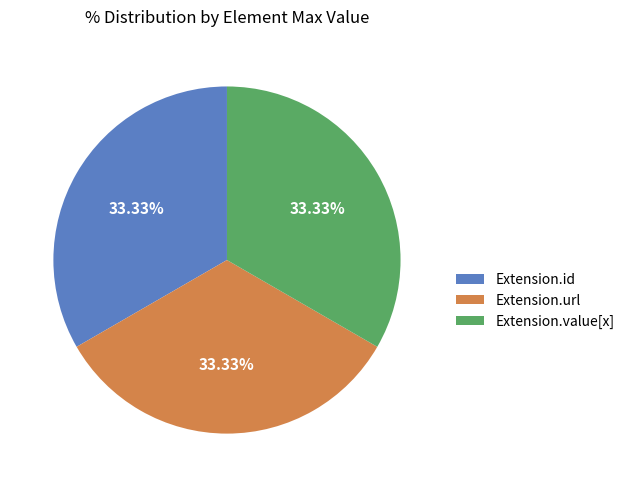

Is there a majority slice in this chart?

No